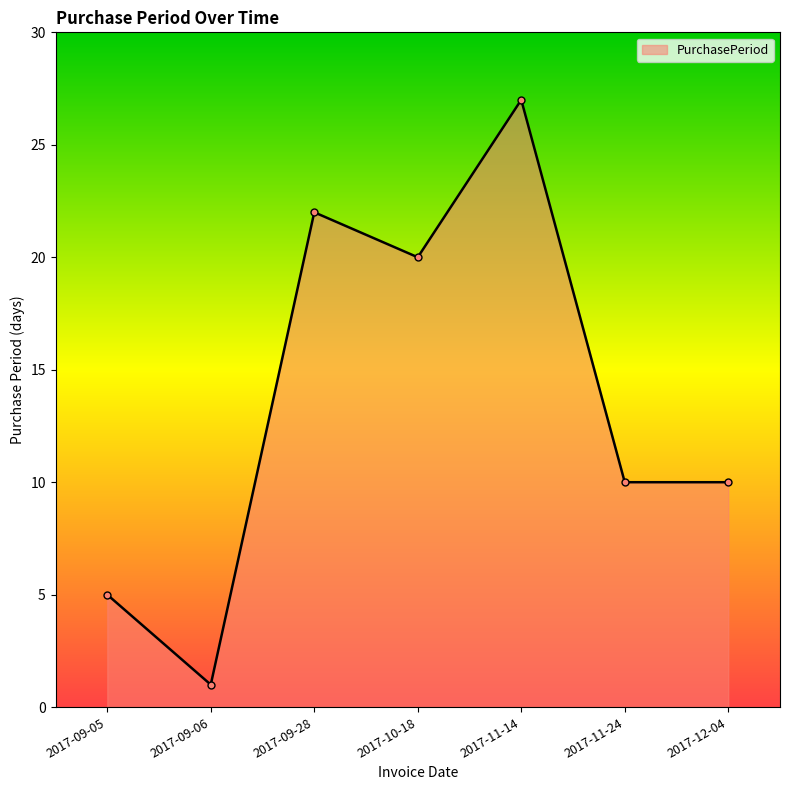

Reading left to right, what are all the values shown in this chart?

2017-09-05=5	2017-09-06=1	2017-09-28=22	2017-10-18=20	2017-11-14=27	2017-11-24=10	2017-12-04=10